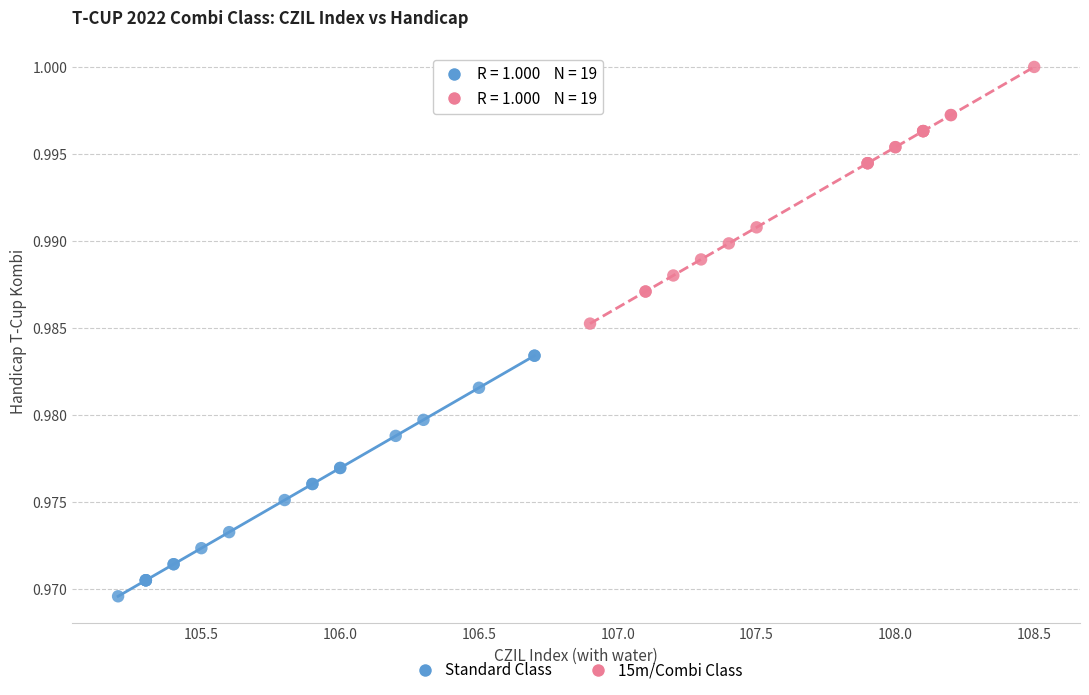

Which series contains the highest Y value?

15m/Combi Class